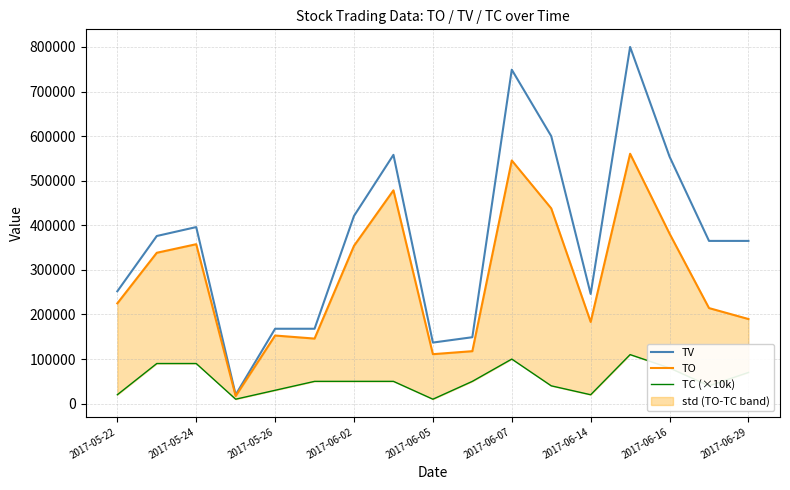

What is the lowest value of the TV series?

20000